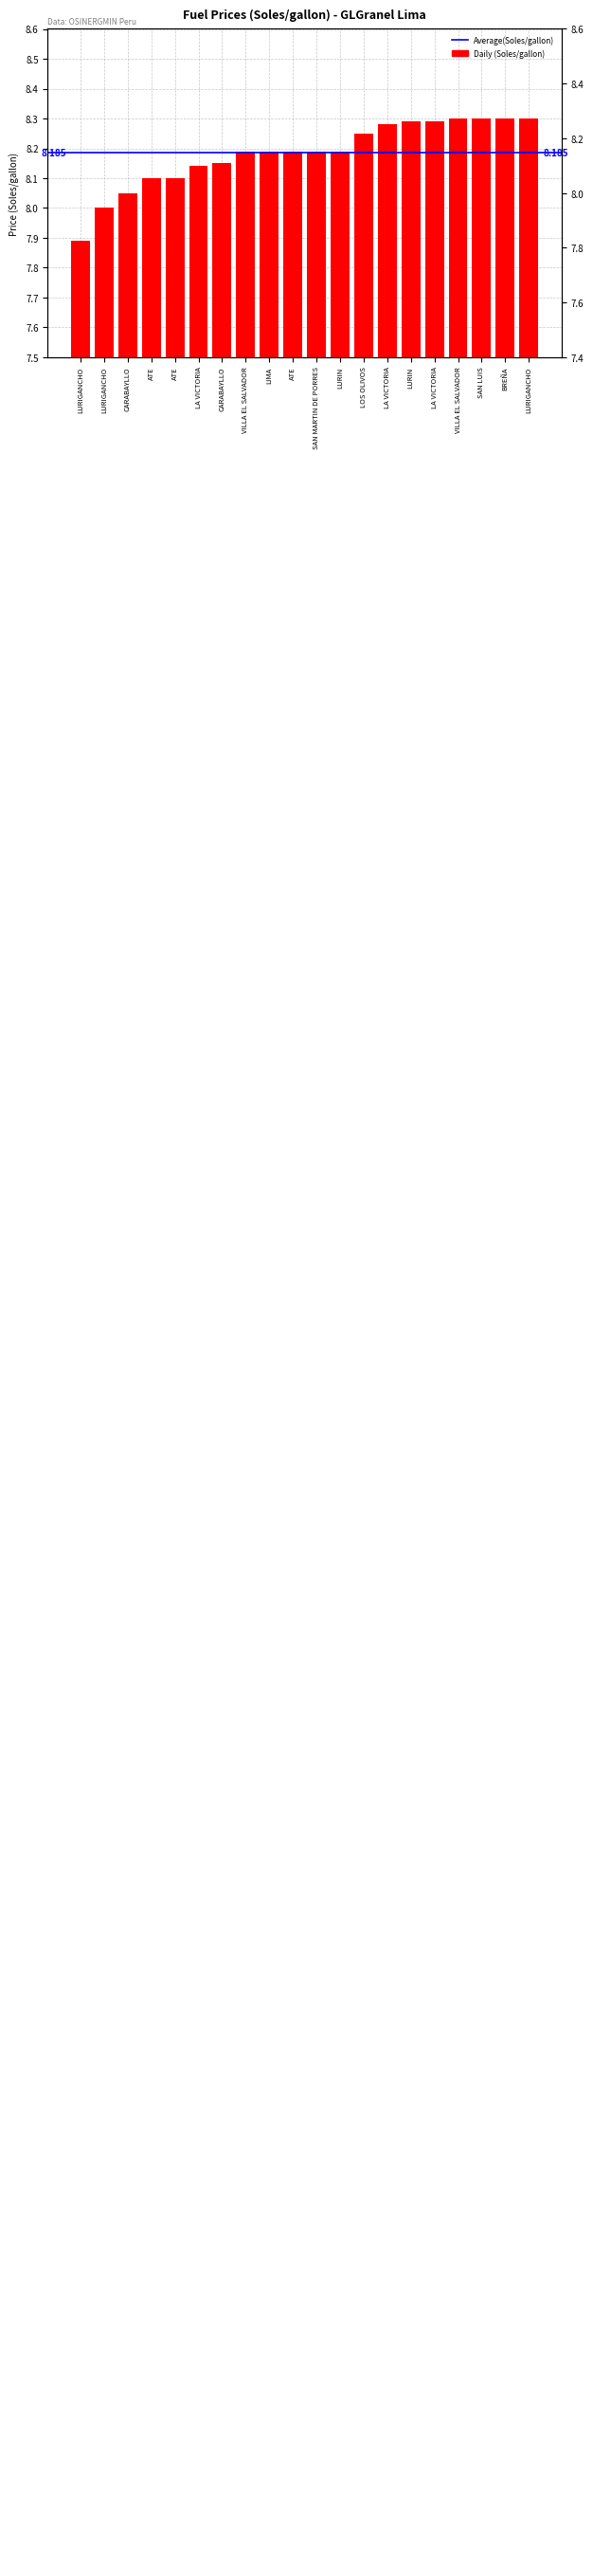

Rank the categories by value from lowest to highest.

LURIGANCHO, LURIGANCHO, CARABAYLLO, ATE, ATE, LA VICTORIA, CARABAYLLO, VILLA EL SALVADOR, LIMA, ATE, SAN MARTIN DE PORRES, LURIN, LOS OLIVOS, LA VICTORIA, LURIN, LA VICTORIA, VILLA EL SALVADOR, SAN LUIS, BREÑA, LURIGANCHO